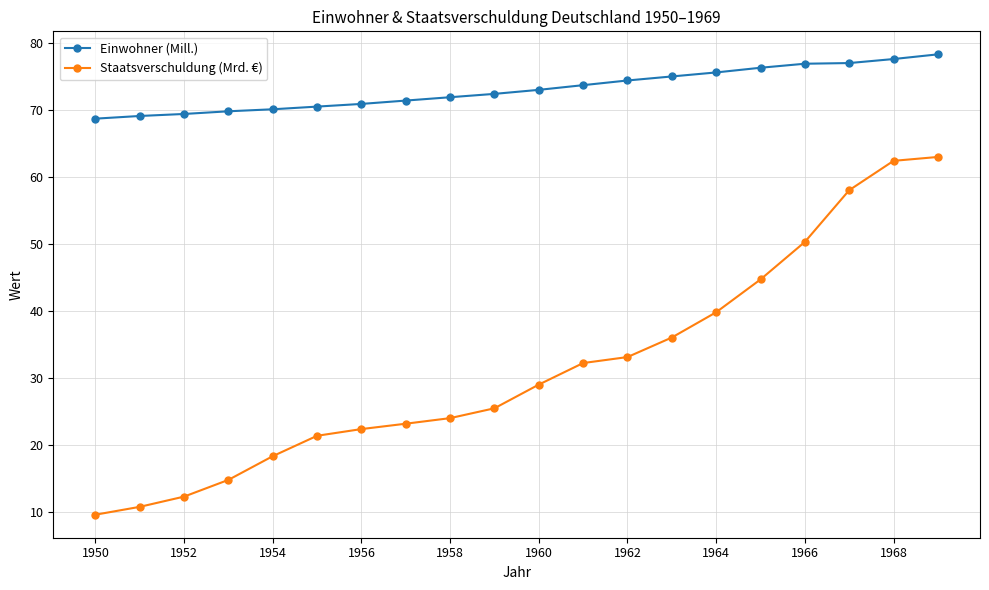

List the series in order of their overall mean, highest first.

Einwohner (Mill.), Staatsverschuldung (Mrd. €)